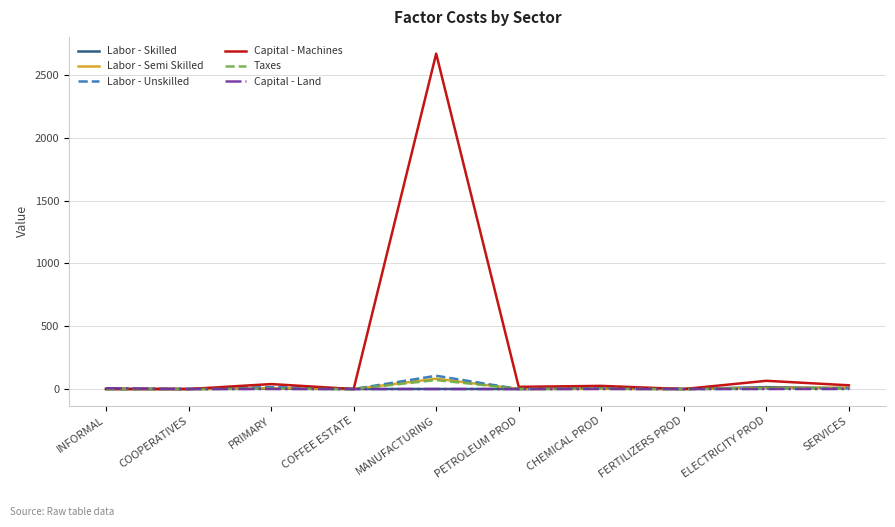

What is the greatest value displayed?

2670.5